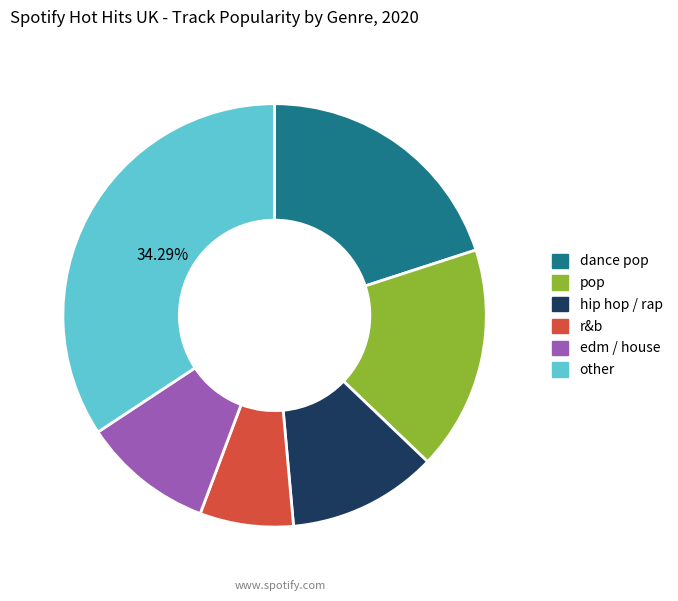

Is there any slice that represents more than half of the pie?

No